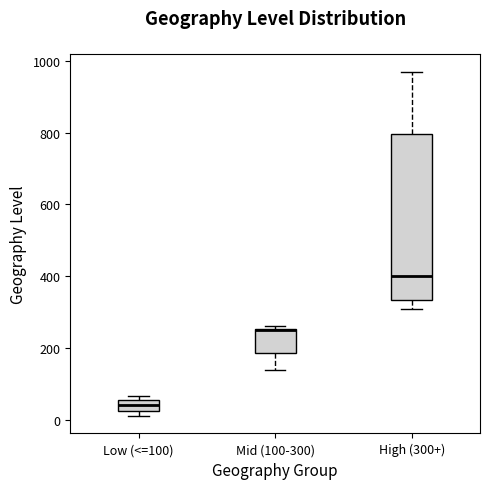

Reading left to right, read every box against the y-axis: the position of its median line, the range the box covers, and the ends of its whiskers. The values are not printed on the chart, so give them approximately, as read against the axis.

Low (<=100): median 40, box 20 to 60, whiskers 20 (just below the box's lower edge) to 60 (just above the box's upper edge)
Mid (100-300): median 260 (drawn on the box's upper edge), box 180 to 260, whiskers 140 to 260 (just above the box's upper edge)
High (300+): median 400, box 340 to 800, whiskers 320 to 980